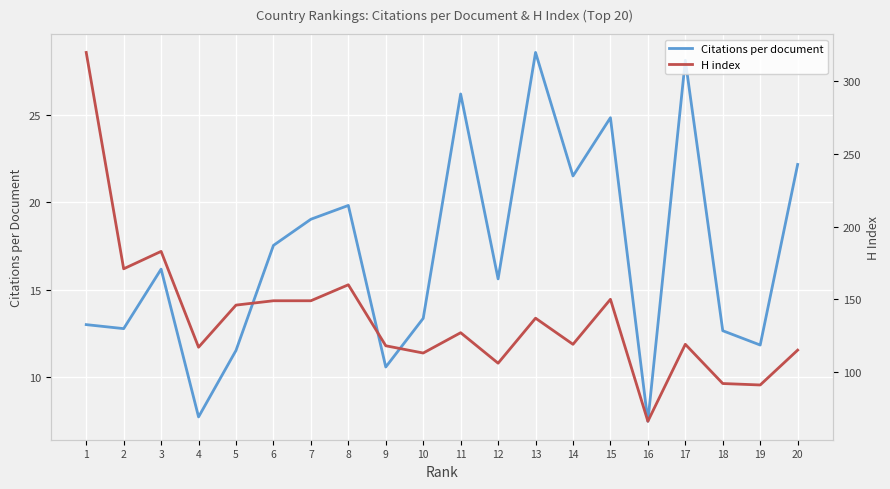

What is the value of the H index point at the 4th from the left?

117.0